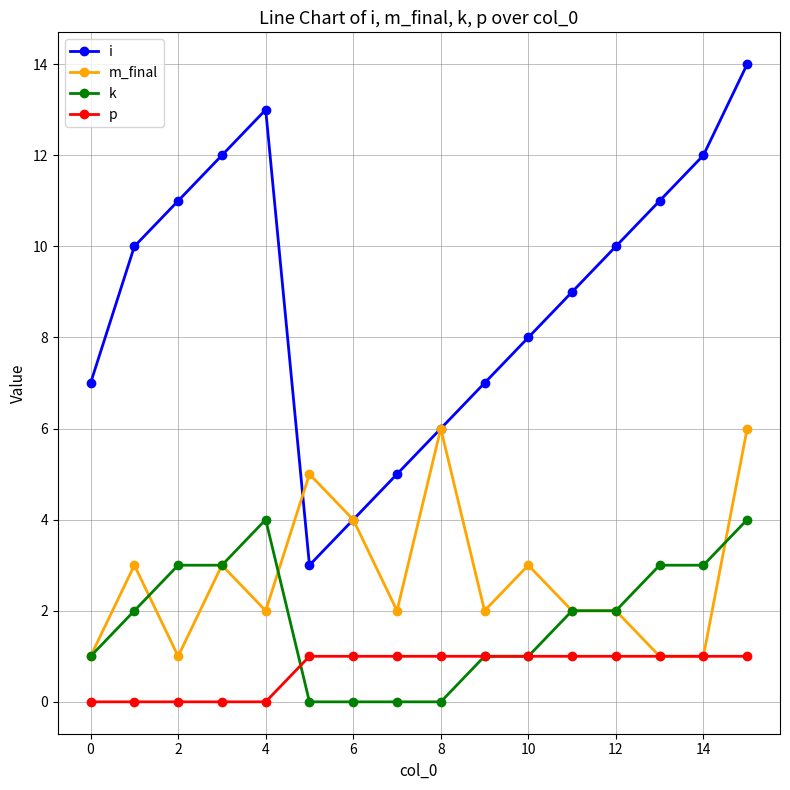

List the series in order of their peak value, highest first.

i, m_final, k, p